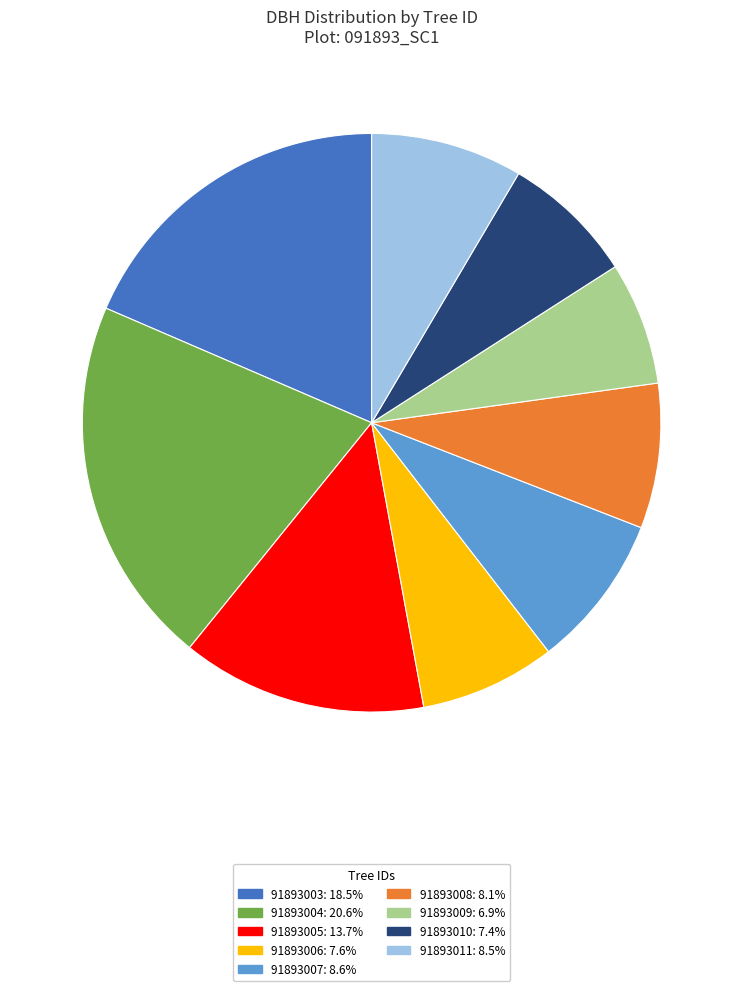

How many slices are in this pie chart?

9